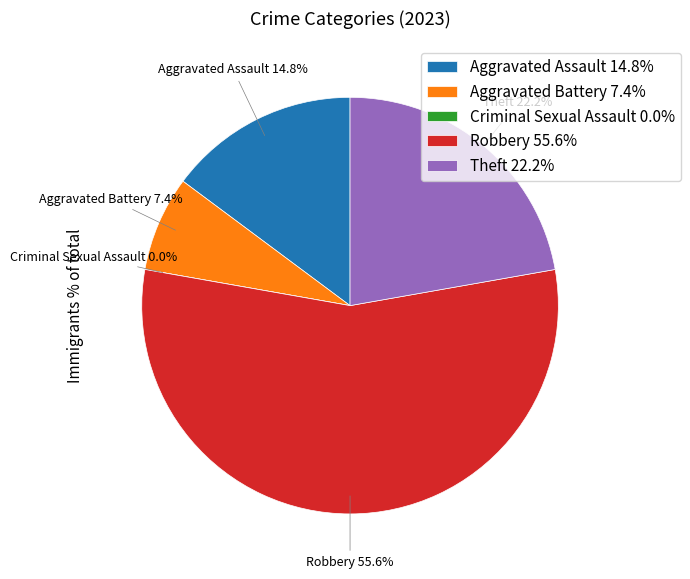

Count the number of slices in the pie.

5